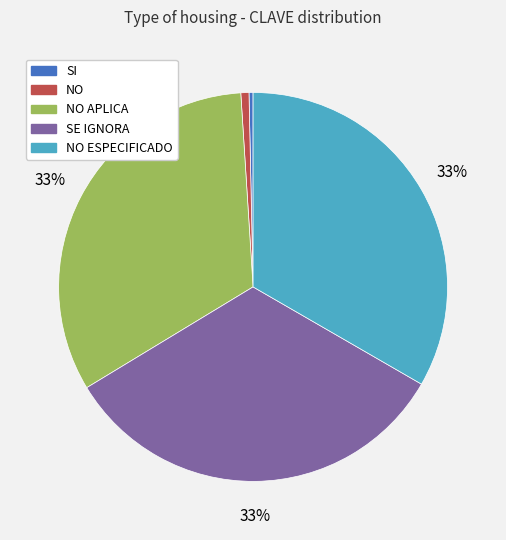

Is there any slice that represents more than half of the pie?

No